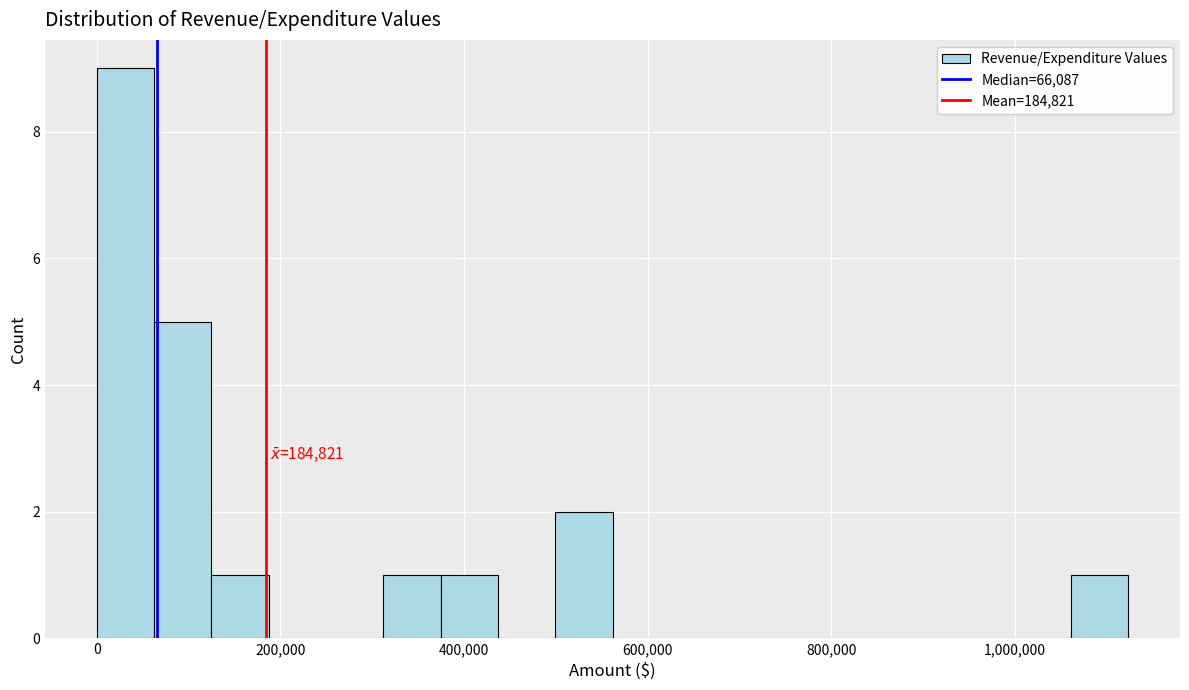

Read against the x-axis, roughly where is the centre of the tallest bar?

40000